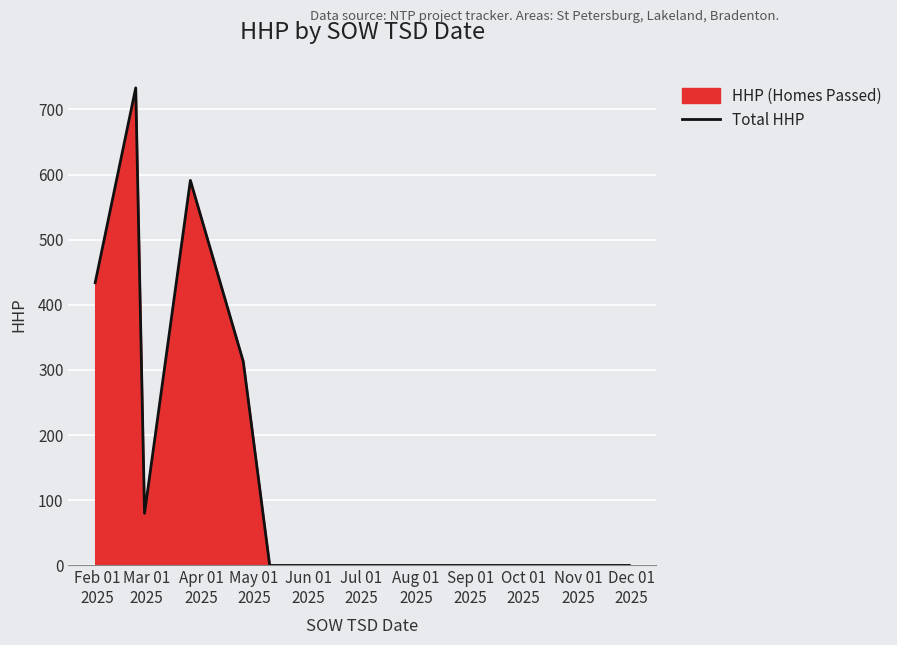

What is the difference between the maximum and minimum values?

733